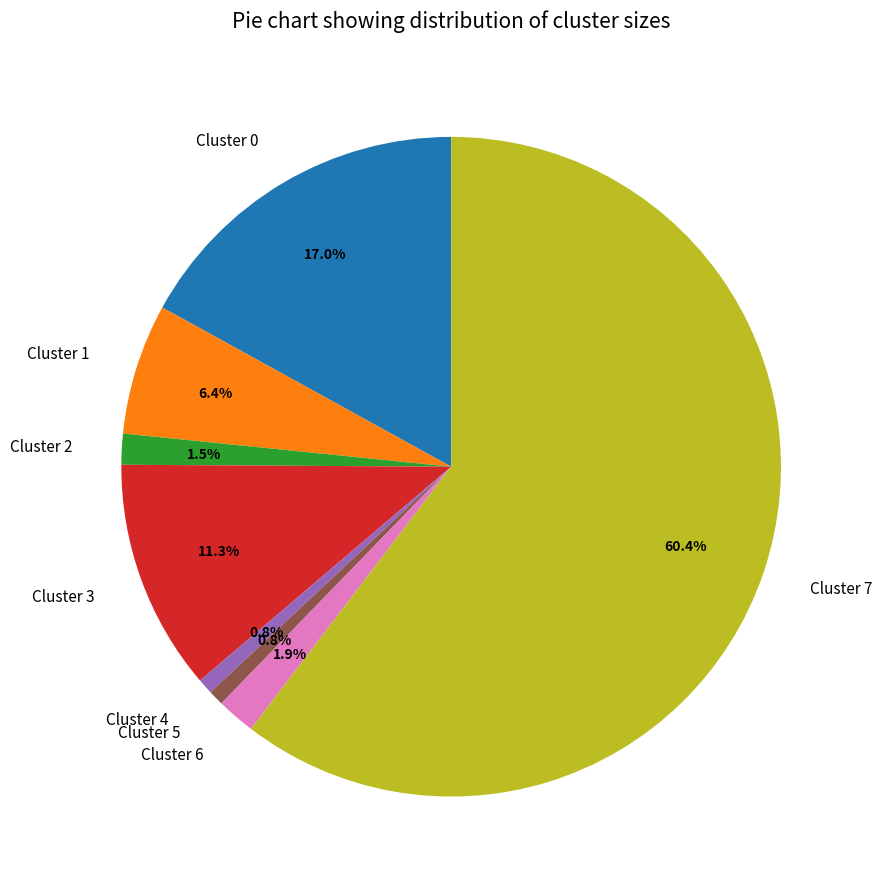

What percentage is the Cluster 5 slice, to the nearest percent?

1%